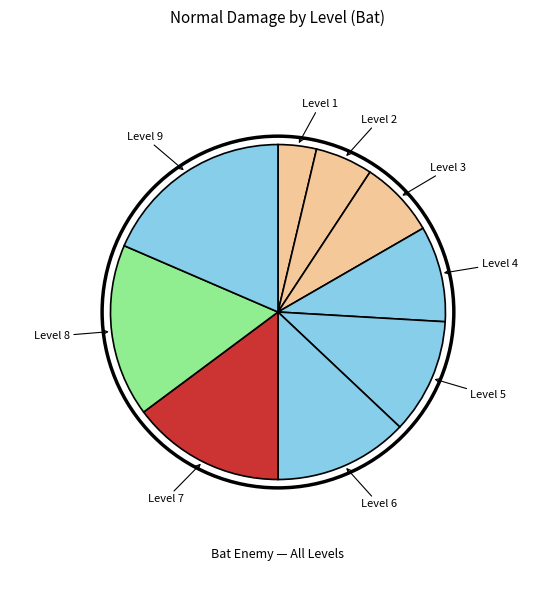

Count the number of slices in the pie.

9